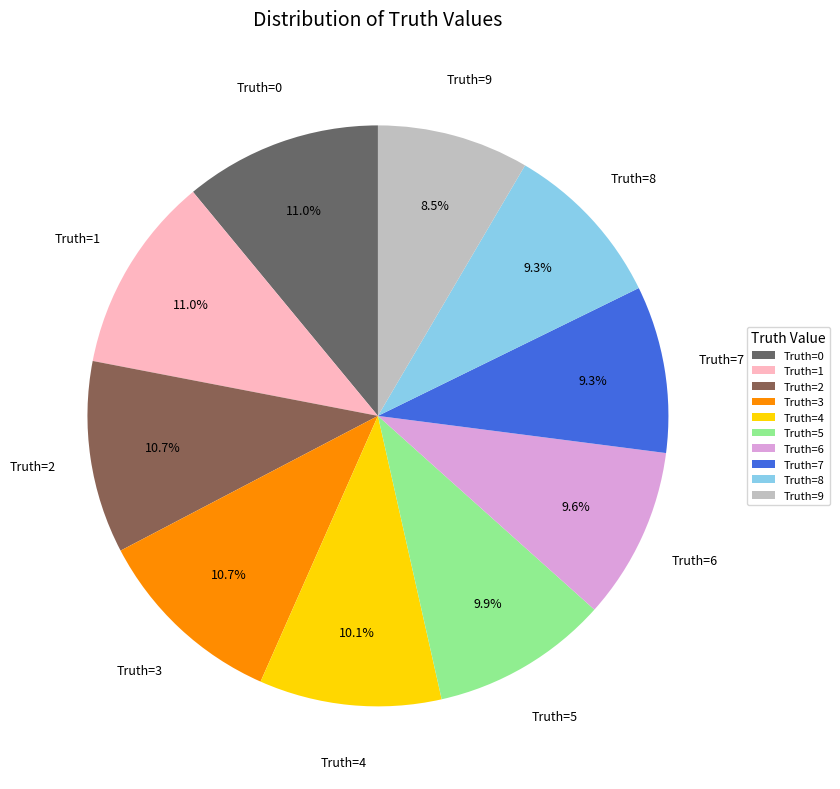

Does Truth=0 represent more than half of the total?

No